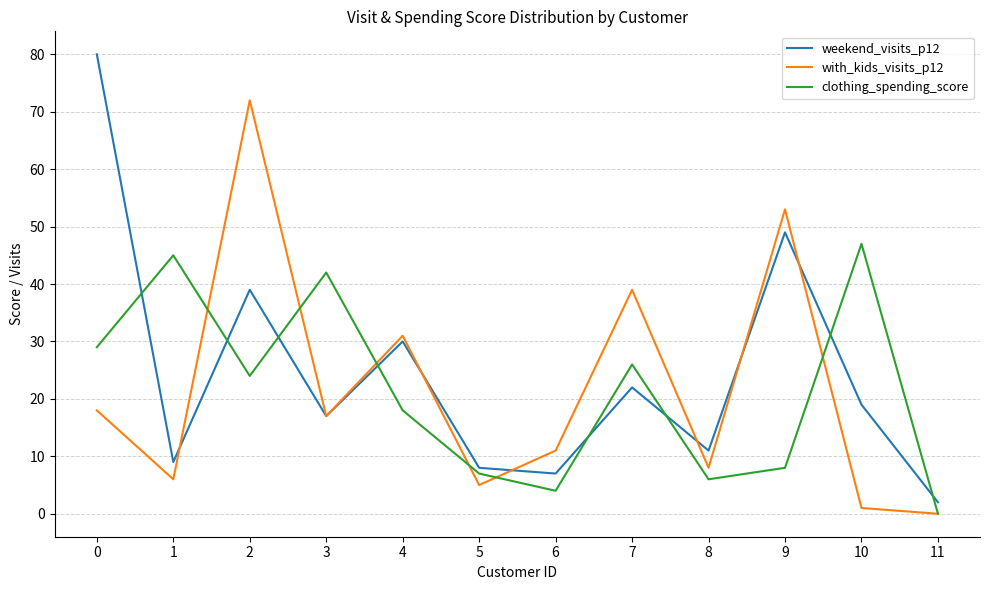

What are all the series names shown in the legend?

weekend_visits_p12, with_kids_visits_p12, clothing_spending_score